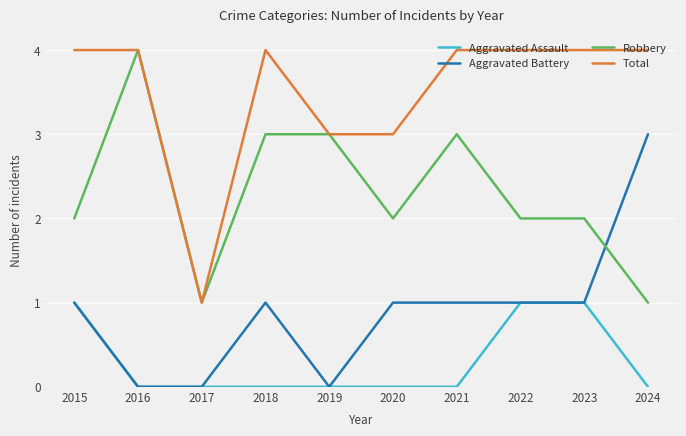

What is the lowest value of the Robbery series?

1